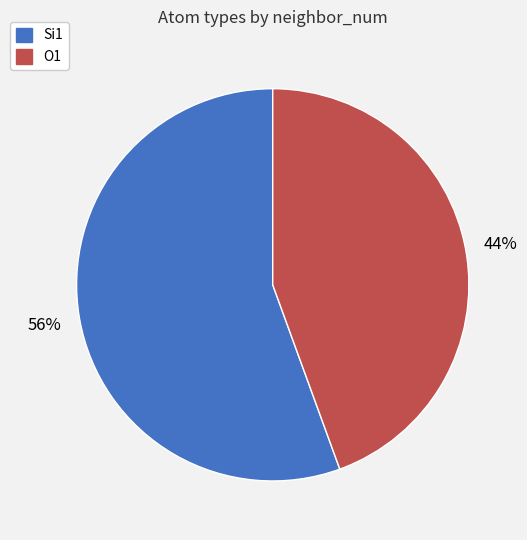

How many slices are in this pie chart?

2